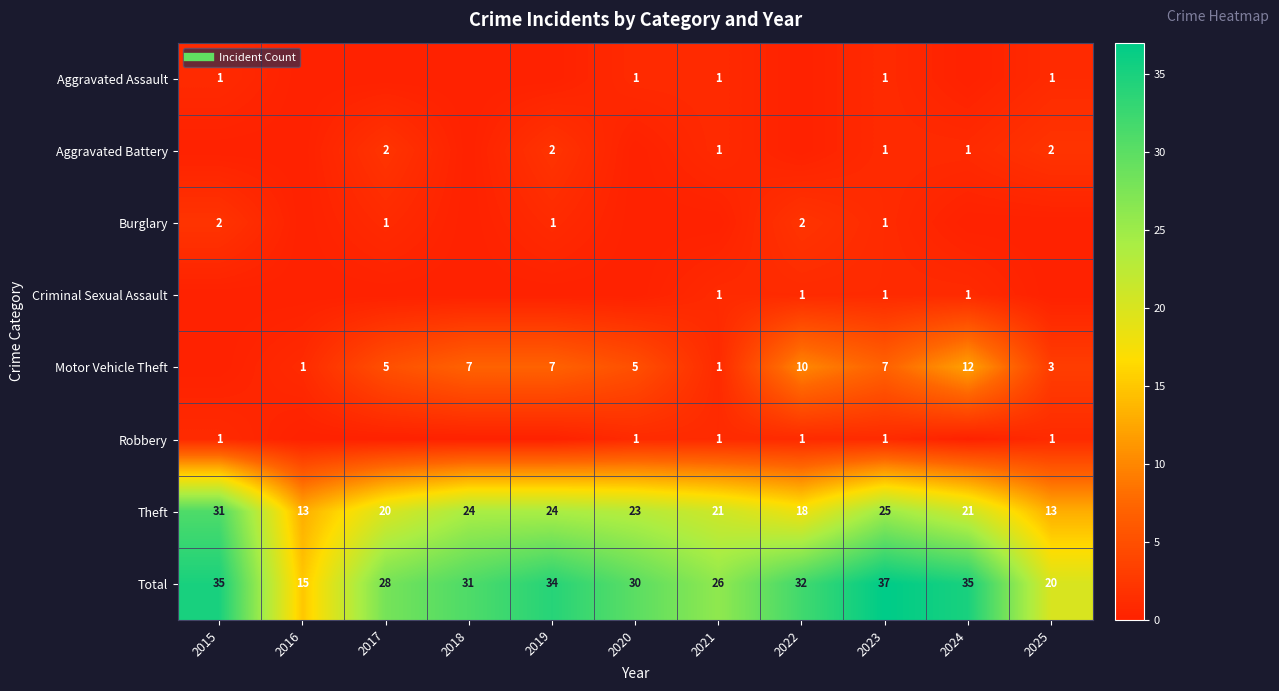

Count the Aggravated Assault values in the range 0 to 1.

11